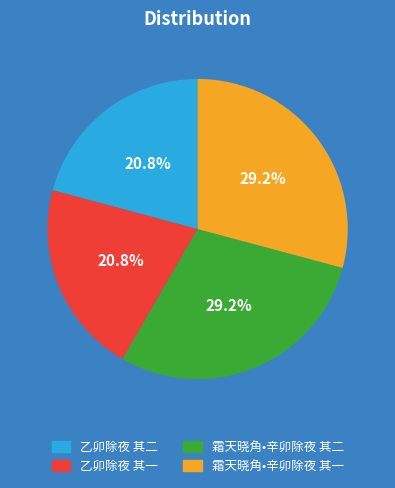

What percentage is NOT represented by 乙卯除夜 其一?

79.2%